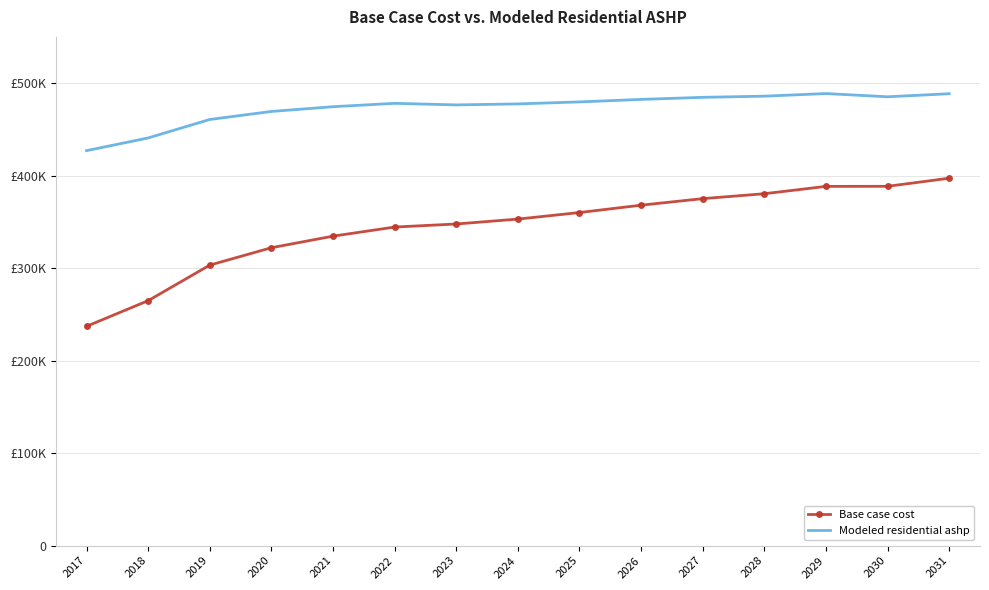

Between 2023 and 2029, which series saw the biggest shift?

Base case cost